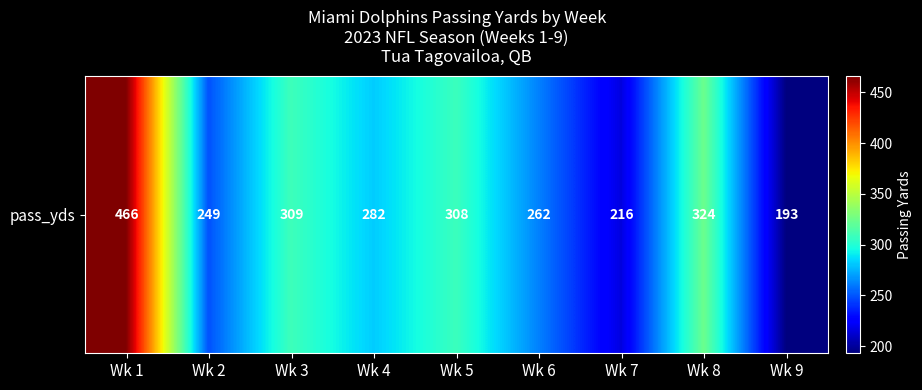

What is the sum of all values?

2609